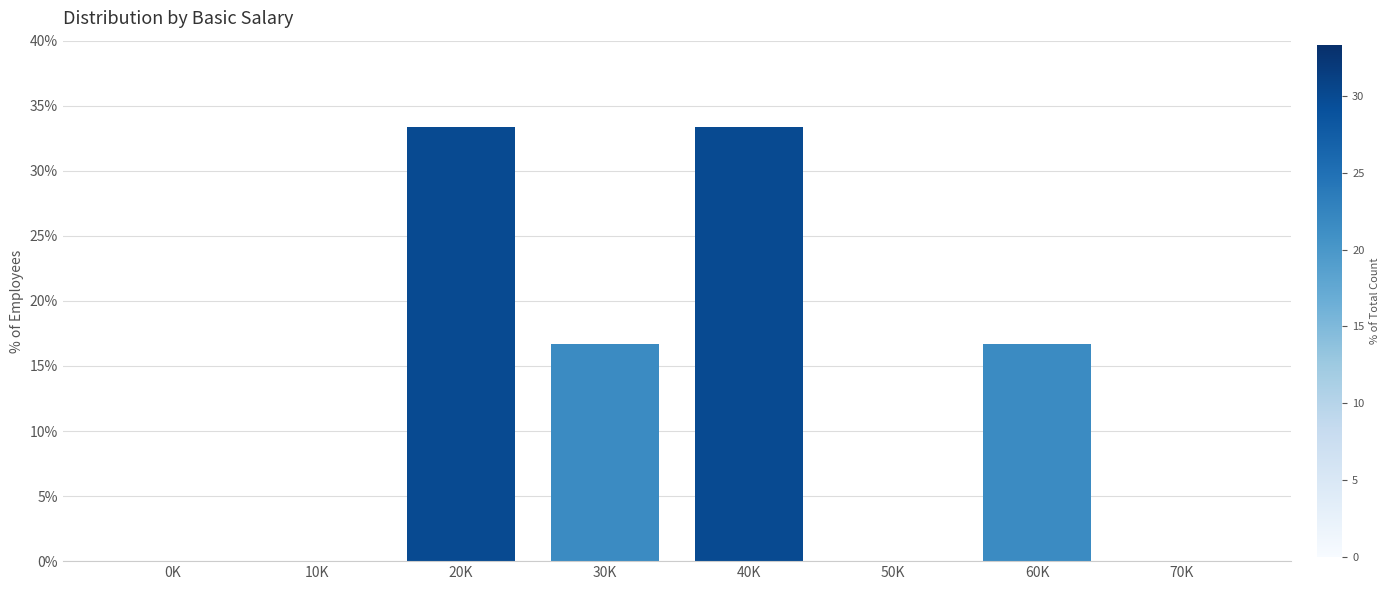

Reading left to right, transcribe all the data shown in this chart.

0K=0.0	10K=0.0	20K=33.3	30K=16.7	40K=33.3	50K=0.0	60K=16.7	70K=0.0